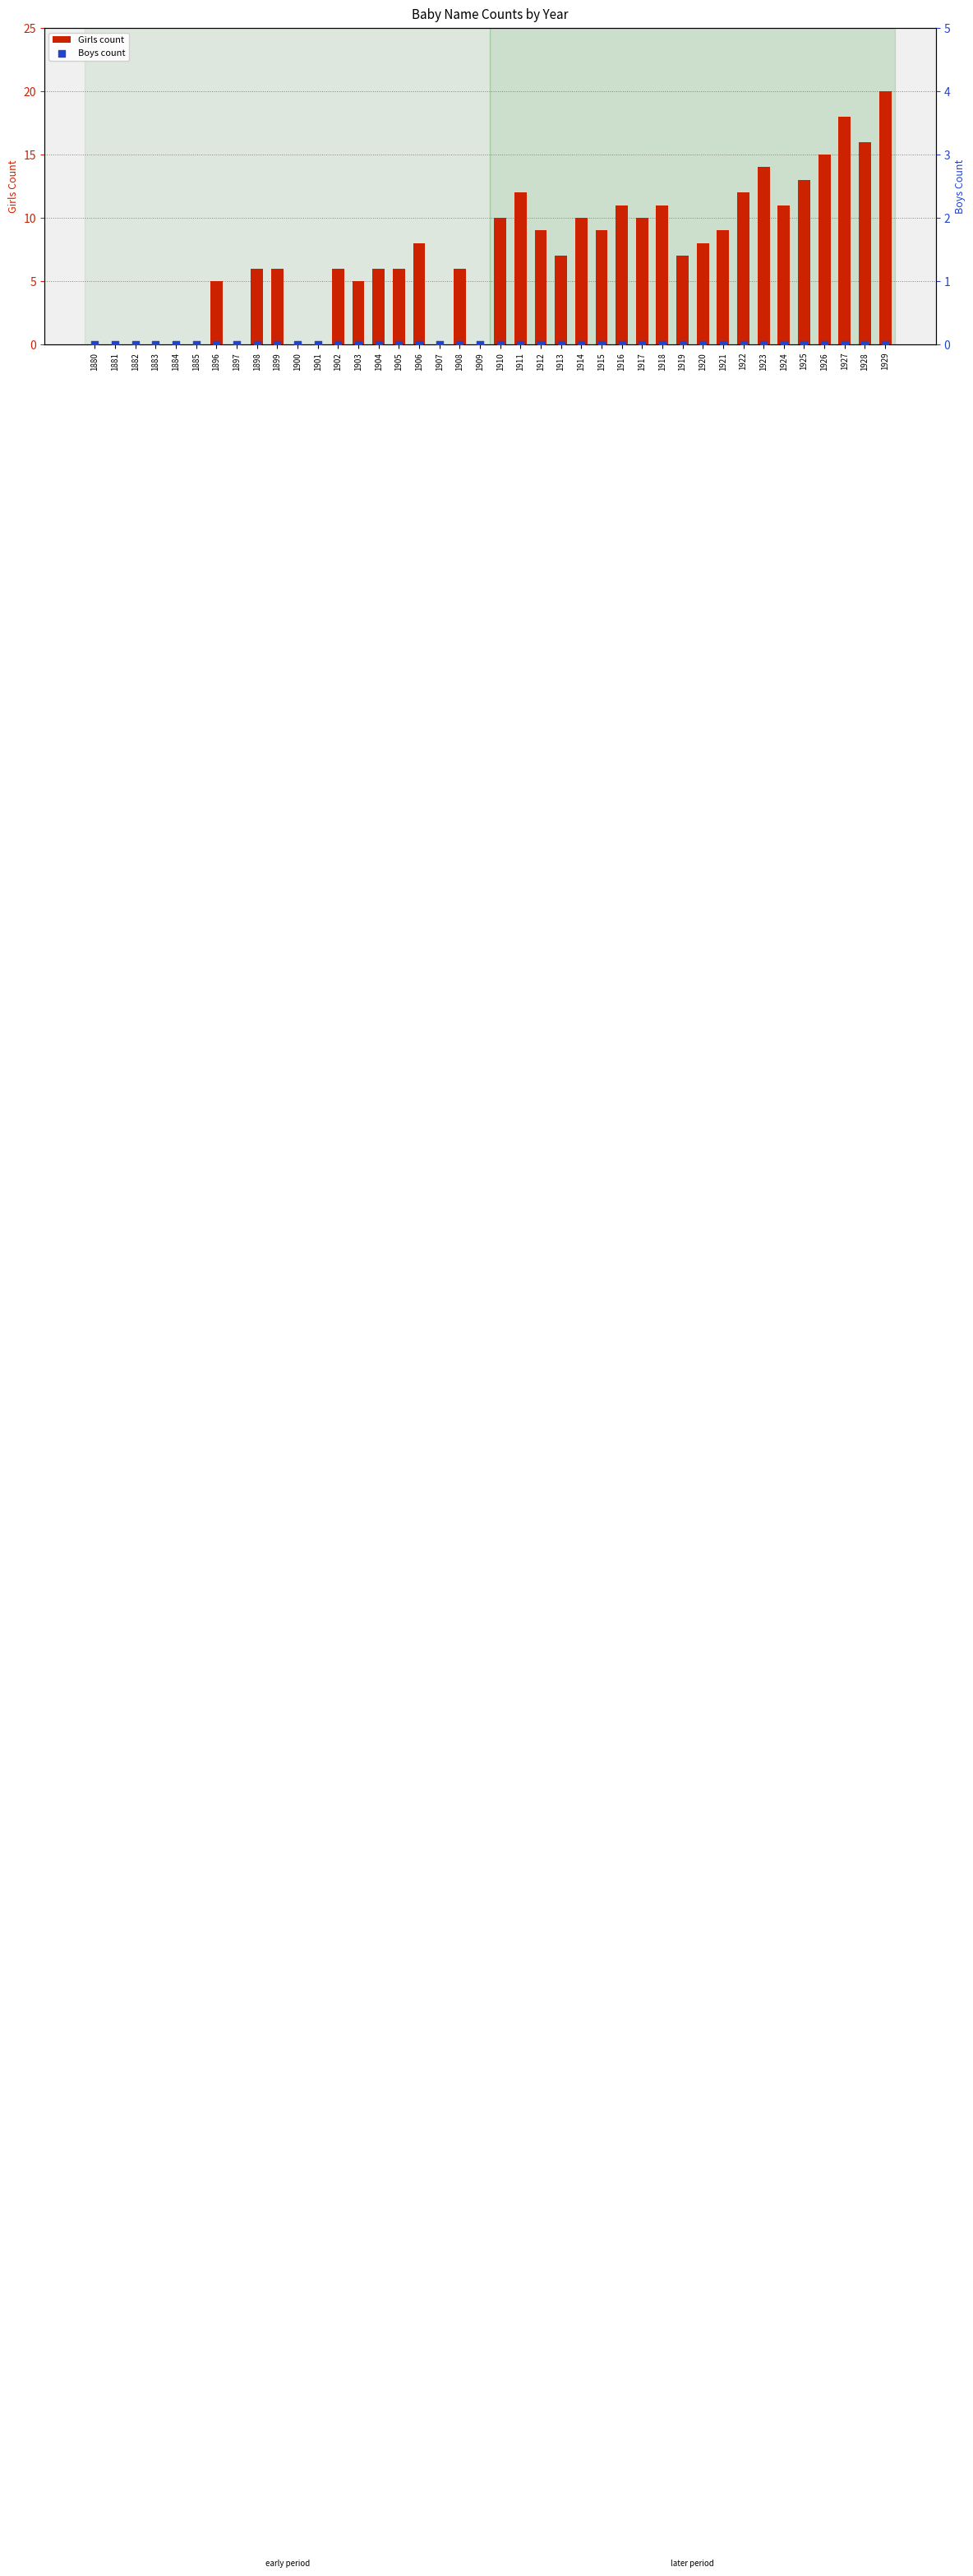

Which series has the widest spread of Y values?

Girls count